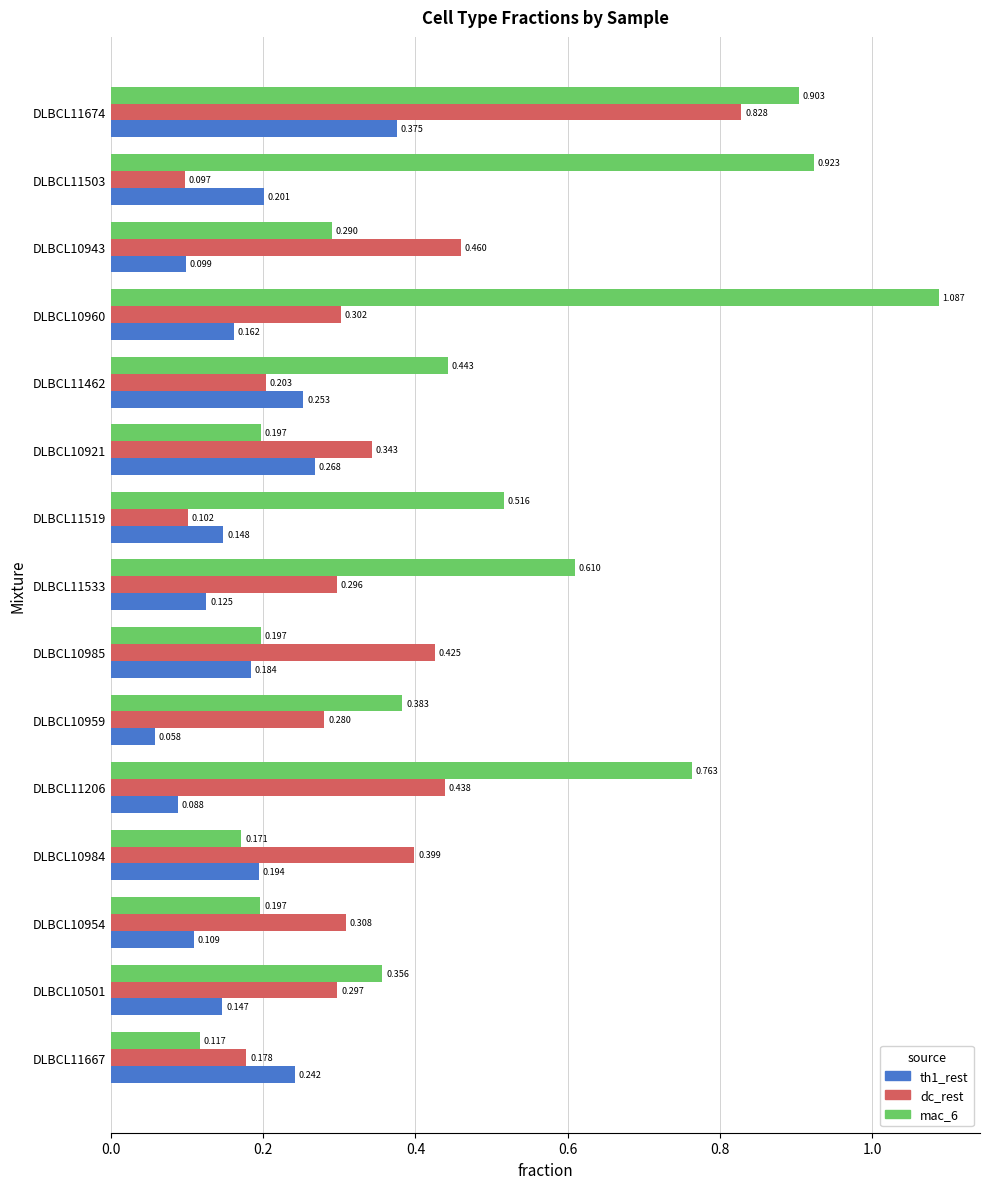

Which series has the largest range (max minus min)?

mac_6